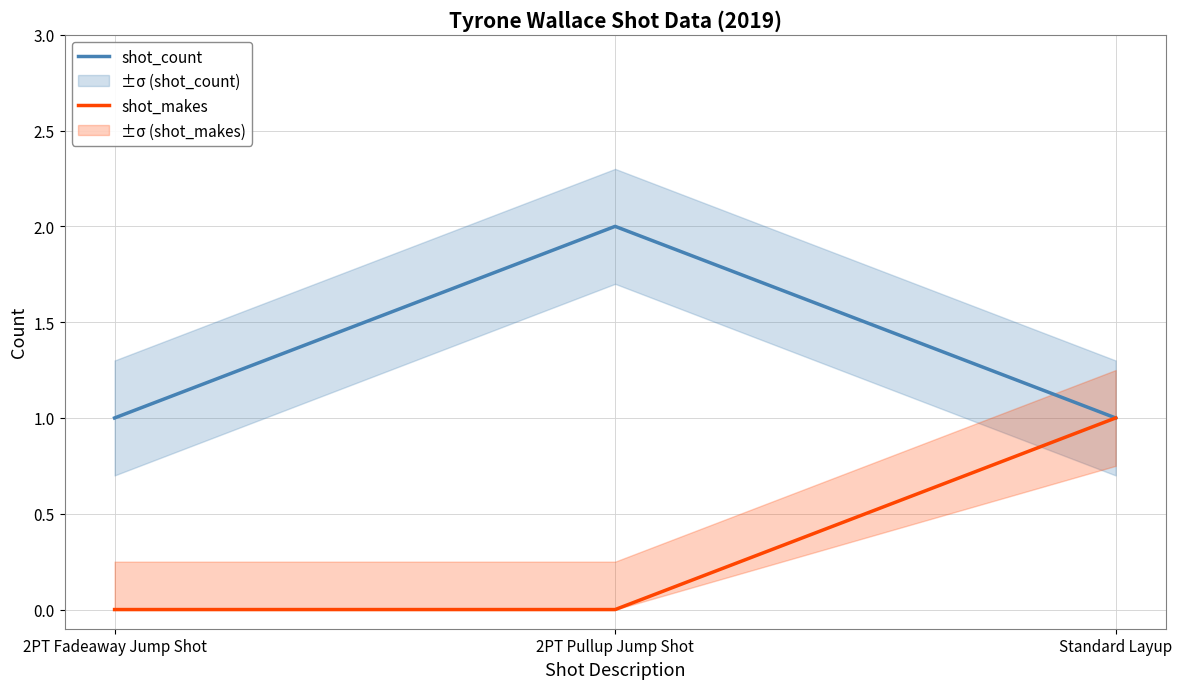

What is the spread (max minus min) of values at 2PT Fadeaway Jump Shot?

1